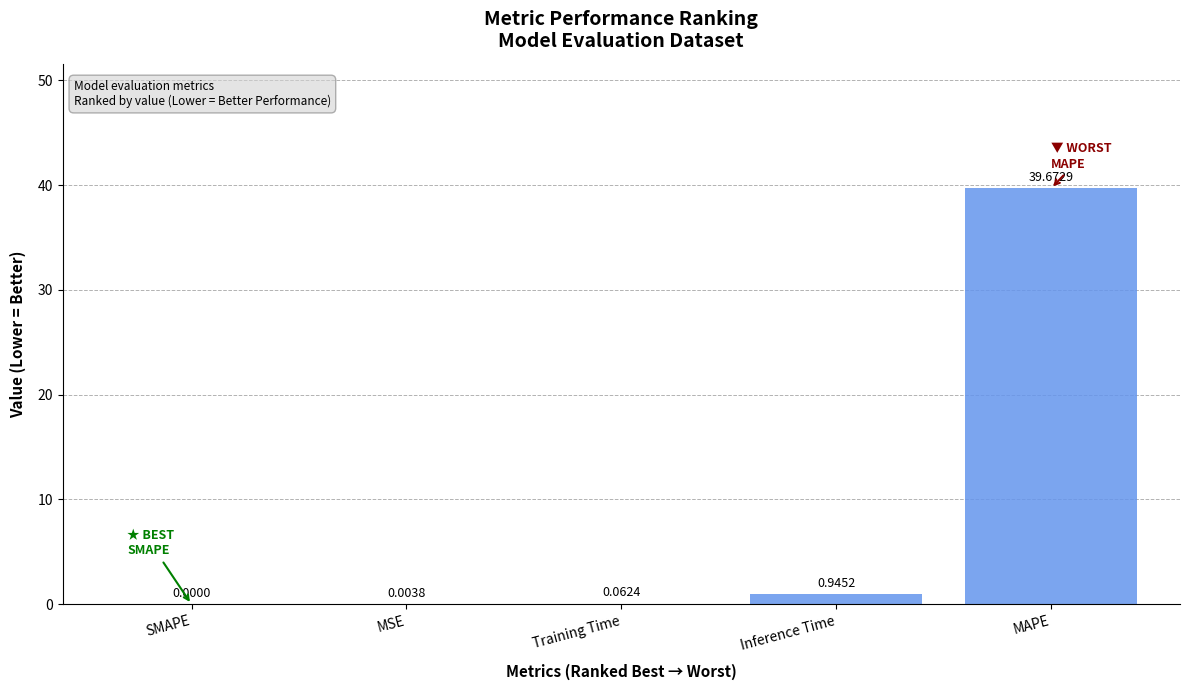

The value at MAPE is 39.7. True or false?

True